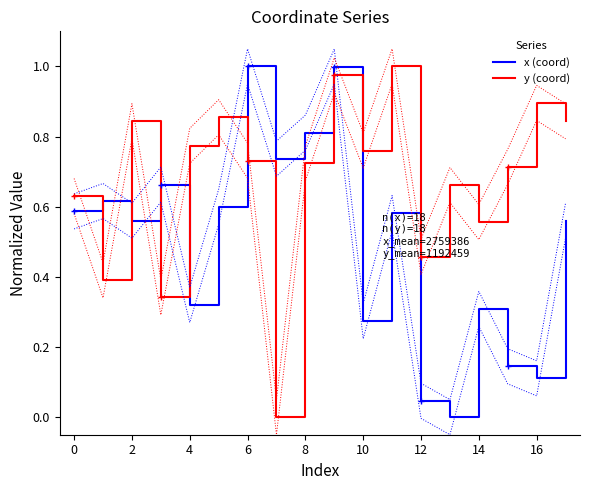

Which series has the largest range (max minus min)?

x (coord)